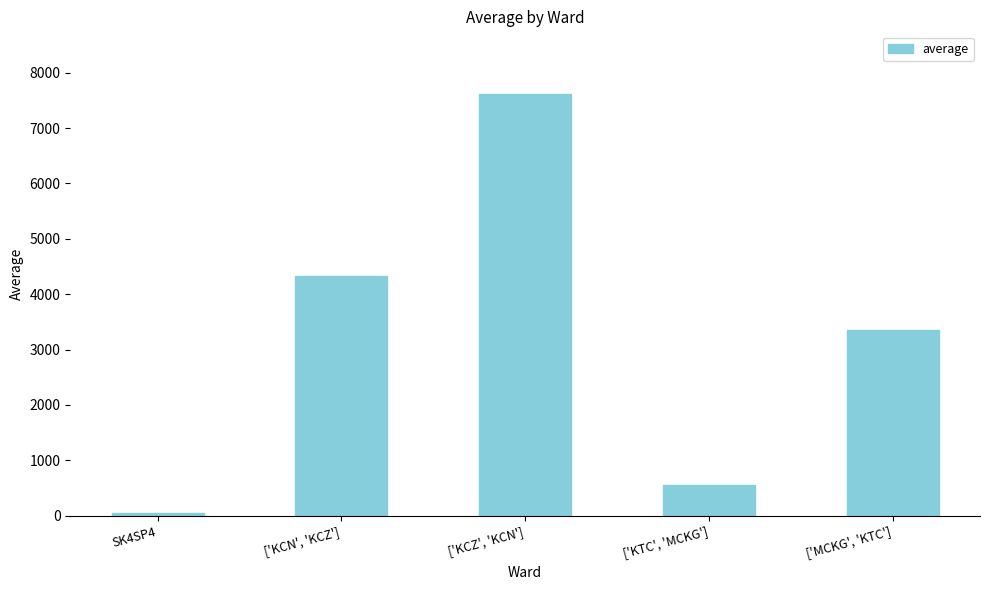

What is the ratio of the value at ['KTC', 'MCKG'] to the value at ['KCN', 'KCZ']?

0.1